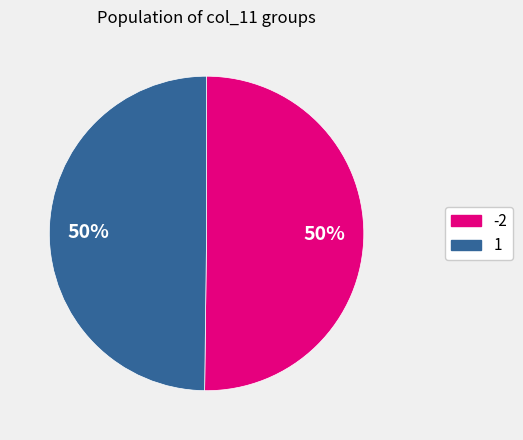

To the nearest percent, what is the average slice percentage?

50%